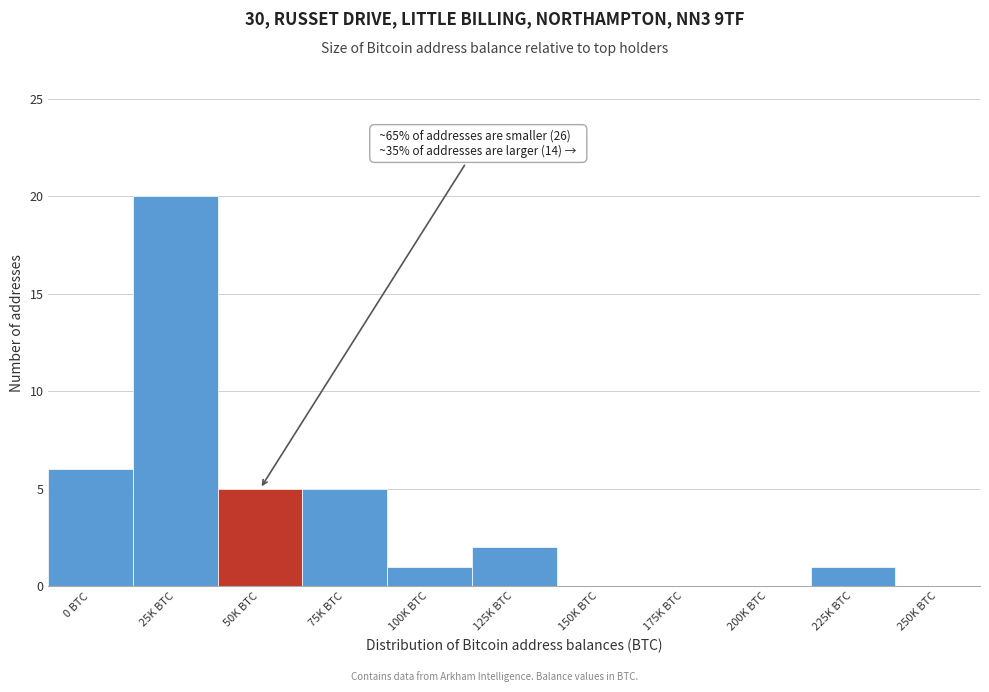

Reading right to left, extract all data points from this chart.

250K BTC=0	225K BTC=1	200K BTC=0	175K BTC=0	150K BTC=0	125K BTC=2	100K BTC=1	75K BTC=5	50K BTC=5	25K BTC=20	0 BTC=6